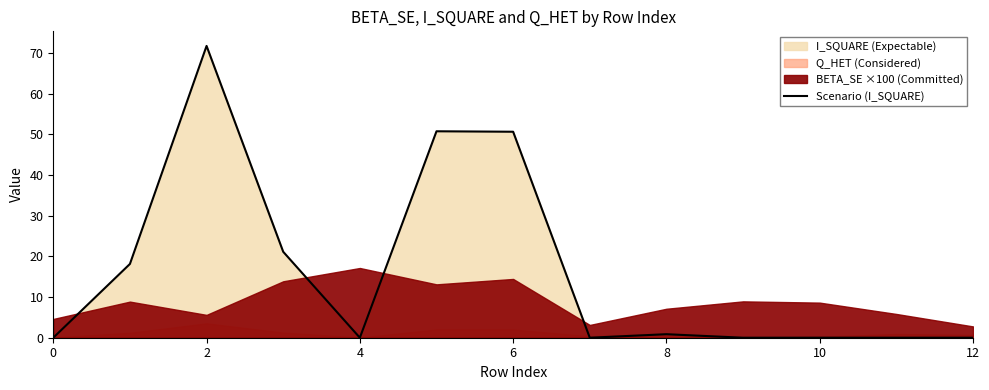

True or false: Scenario (I_SQUARE) has a value of 0.0 at 12.

True